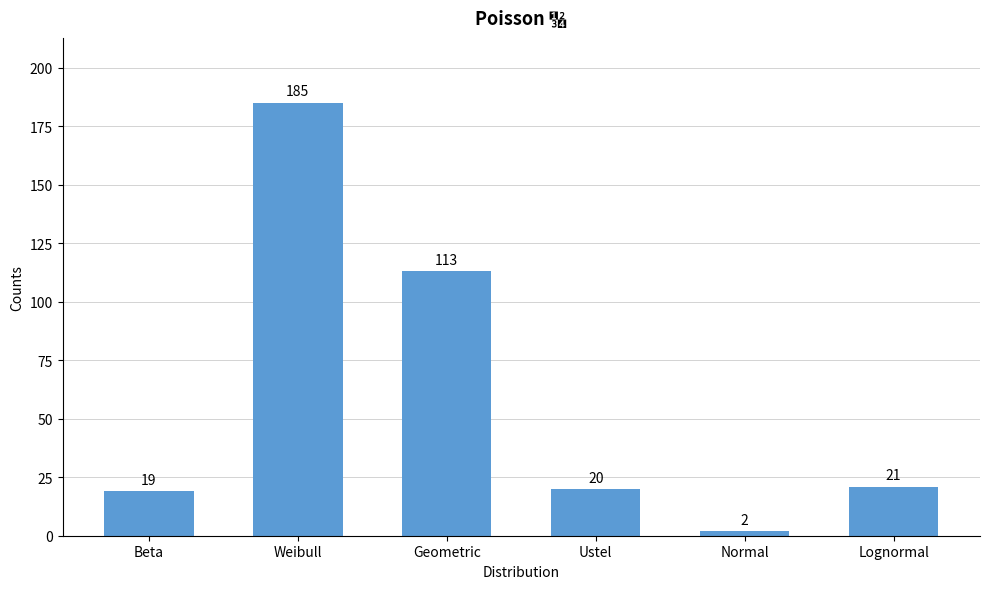

Rank the categories by value from highest to lowest.

Weibull, Geometric, Lognormal, Ustel, Beta, Normal